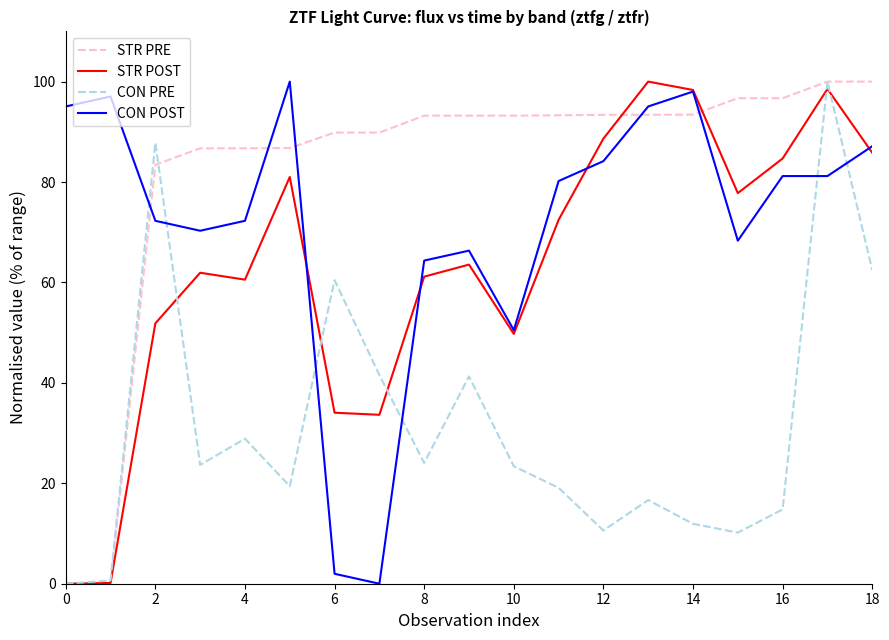

Which series has the largest total across all categories?

STR PRE